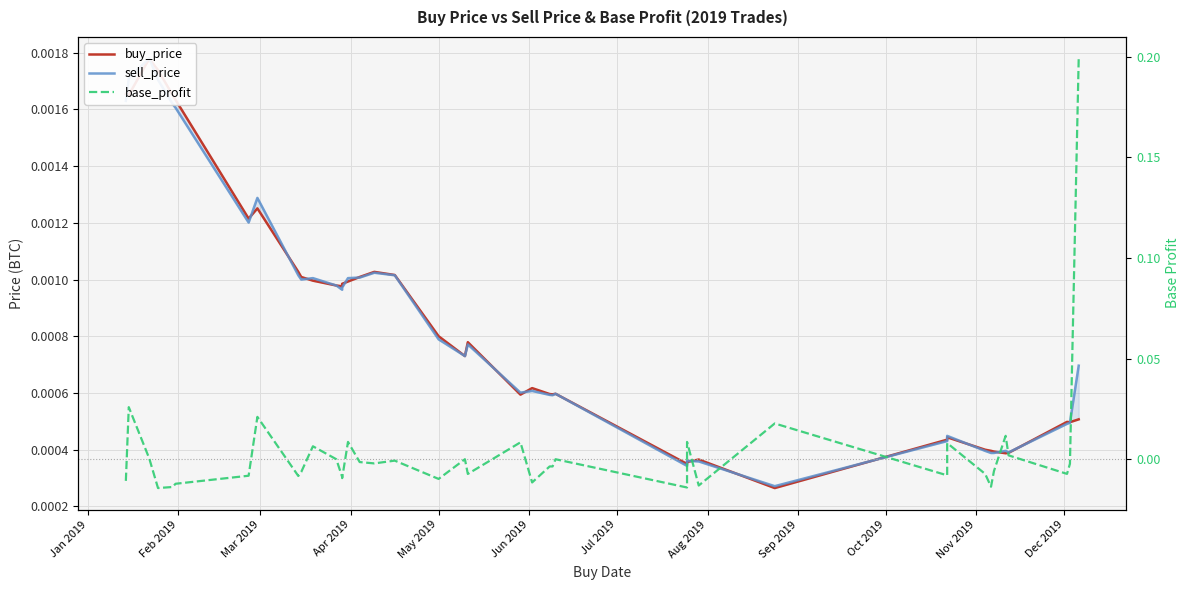

How many distinct data groups are displayed?

3